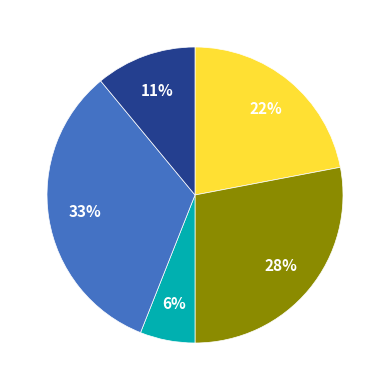

Is there a majority slice in this chart?

No